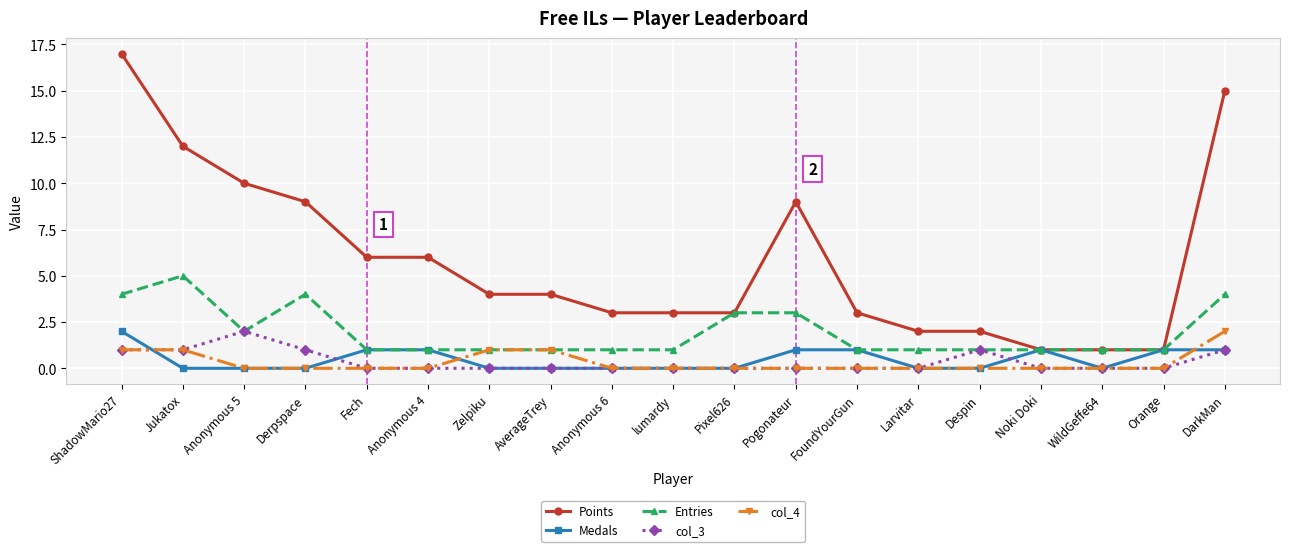

At which label does Medals reach its peak?

ShadowMario27